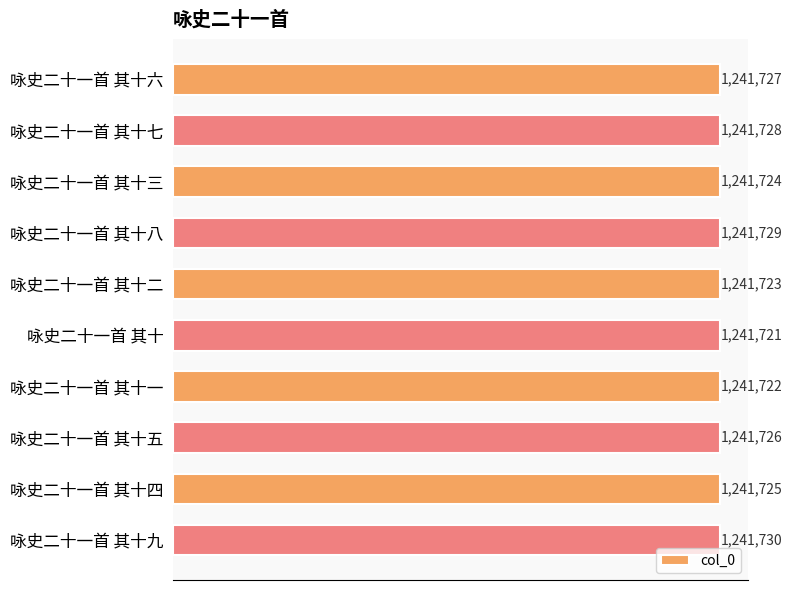

At which label is the value closest to 1241725?

咏史二十一首 其十四